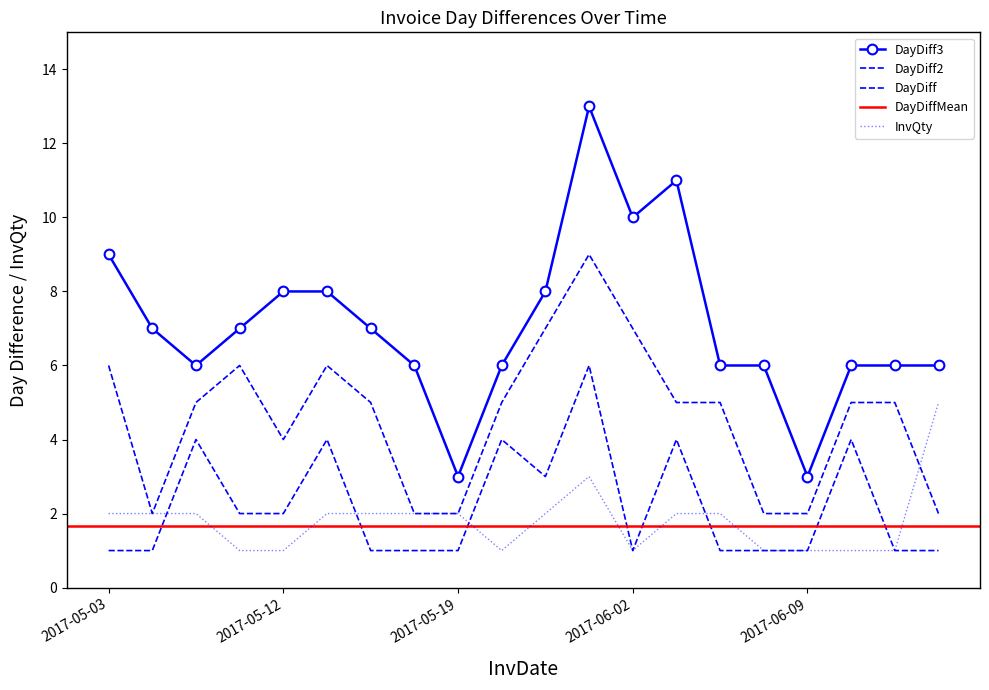

At 2017-05-23, list the series in order from largest to smallest.

DayDiff3, DayDiff2, DayDiff, InvQty